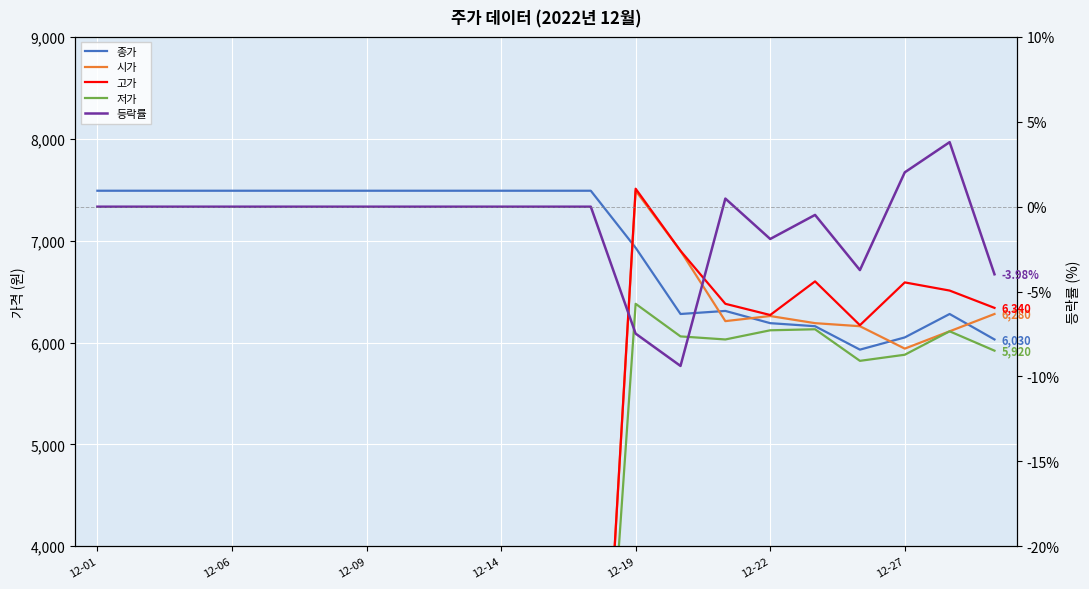

In 고가, how many points are lower than both neighbors (excluding endpoints)?

2